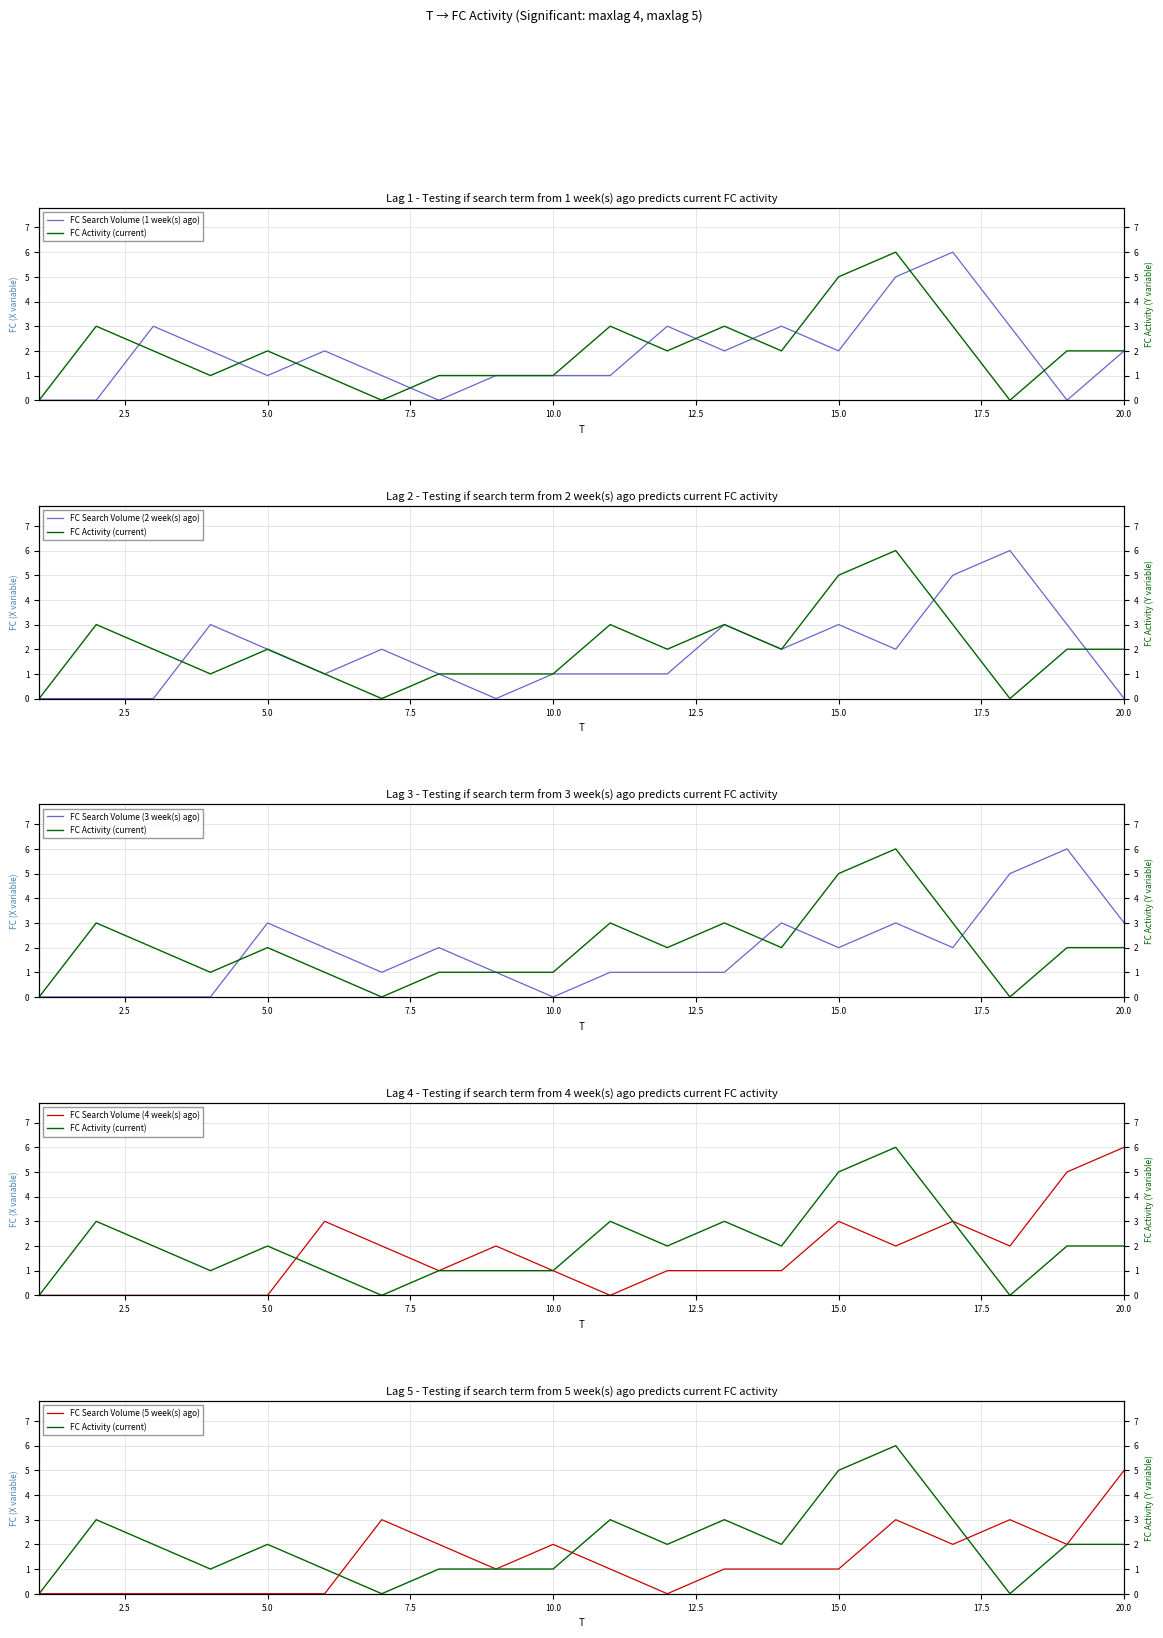

At which label does FC Search Volume (4 week(s) ago) reach its peak?

20.0